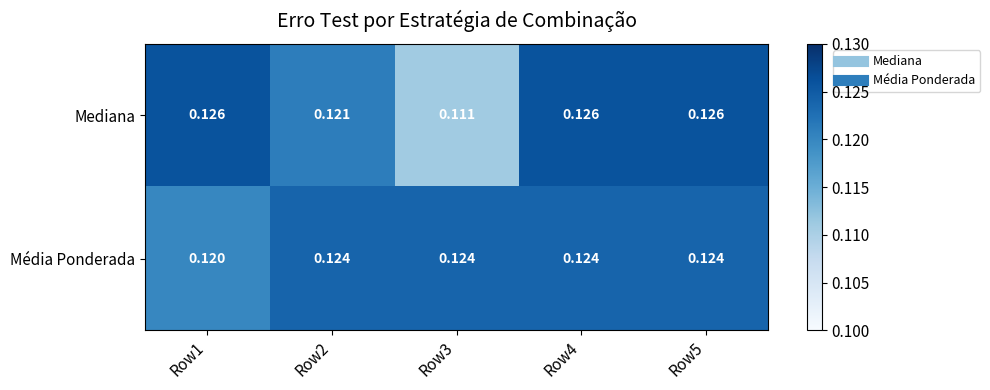

Which series has the largest total across all categories?

Média Ponderada